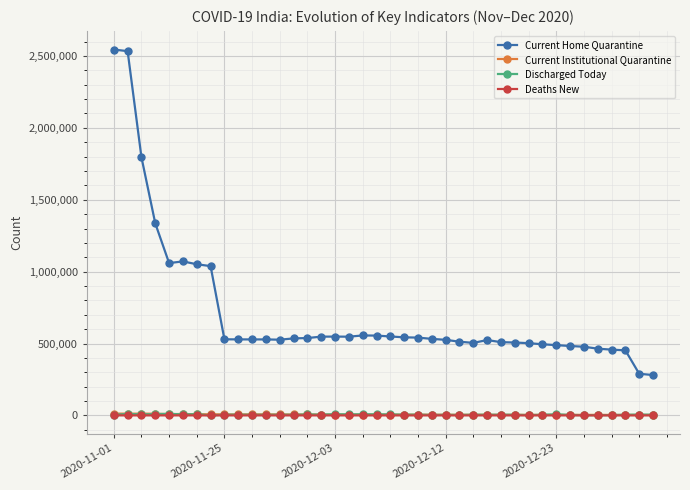

True or false: Current Institutional Quarantine and Current Home Quarantine cross at least once.

False